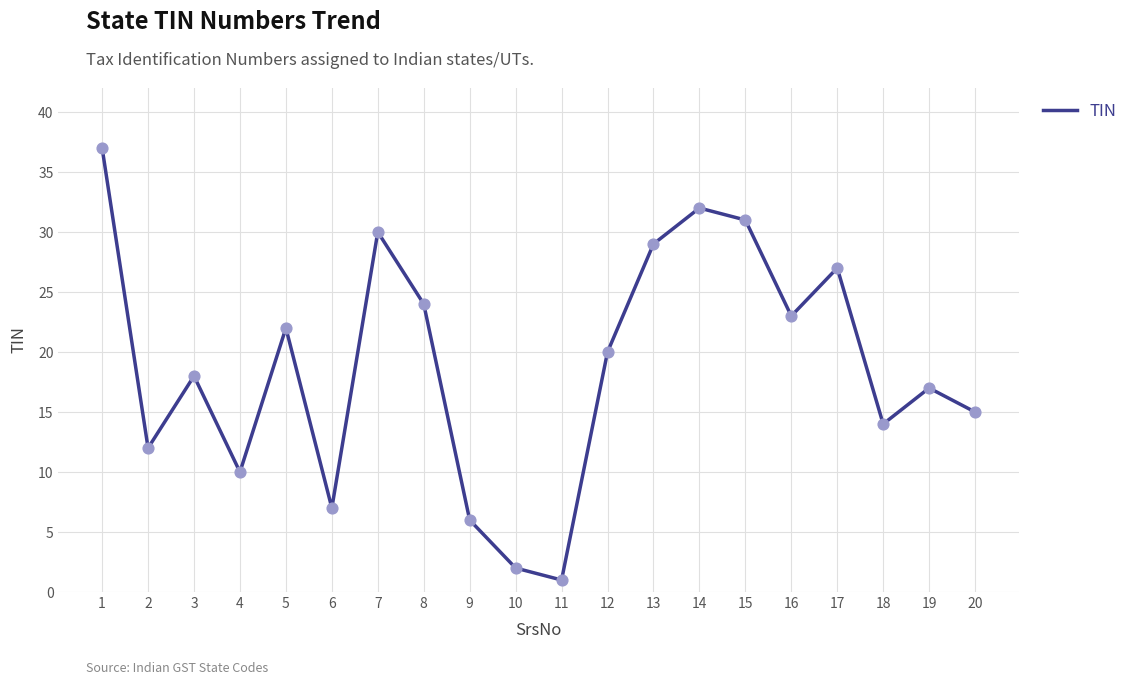

What is the ratio of the value at 15 to the value at 14?

1.0